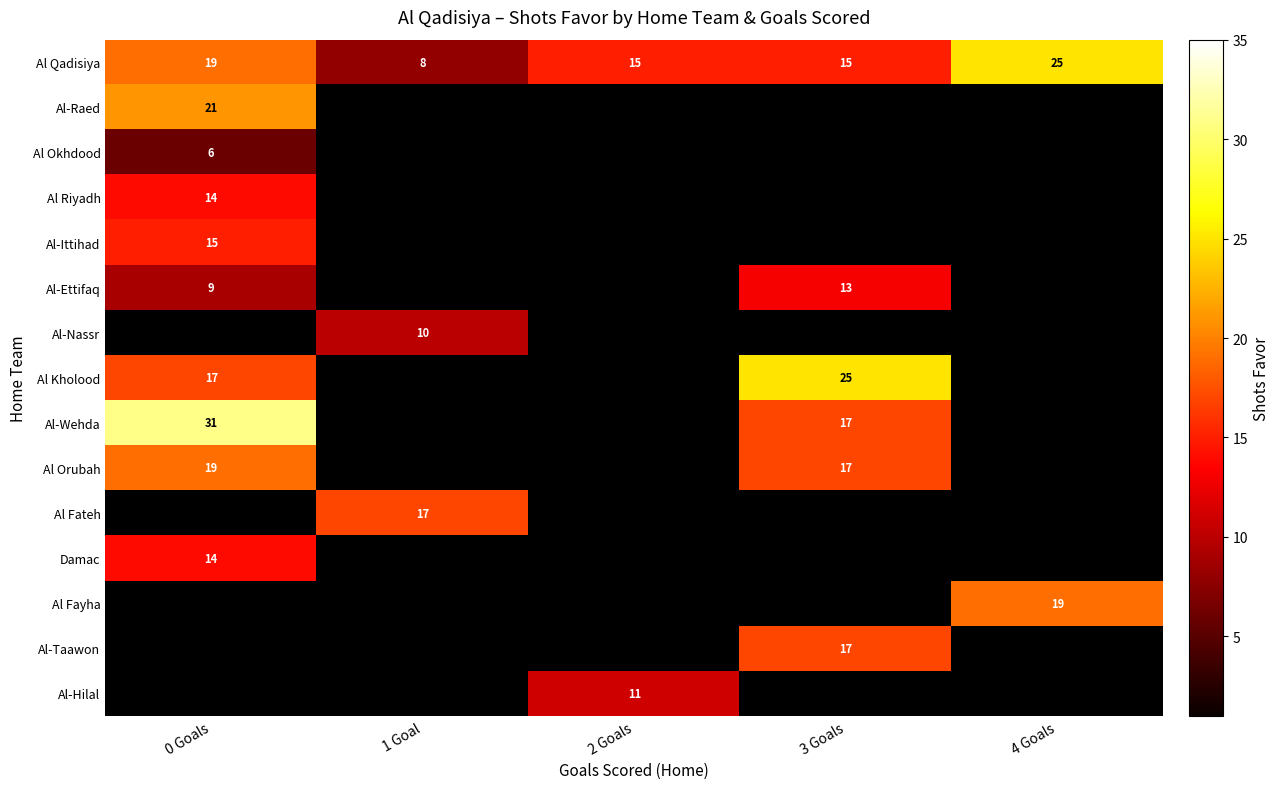

Is it true that Al Qadisiya equals 6 at 0 Goals?

False